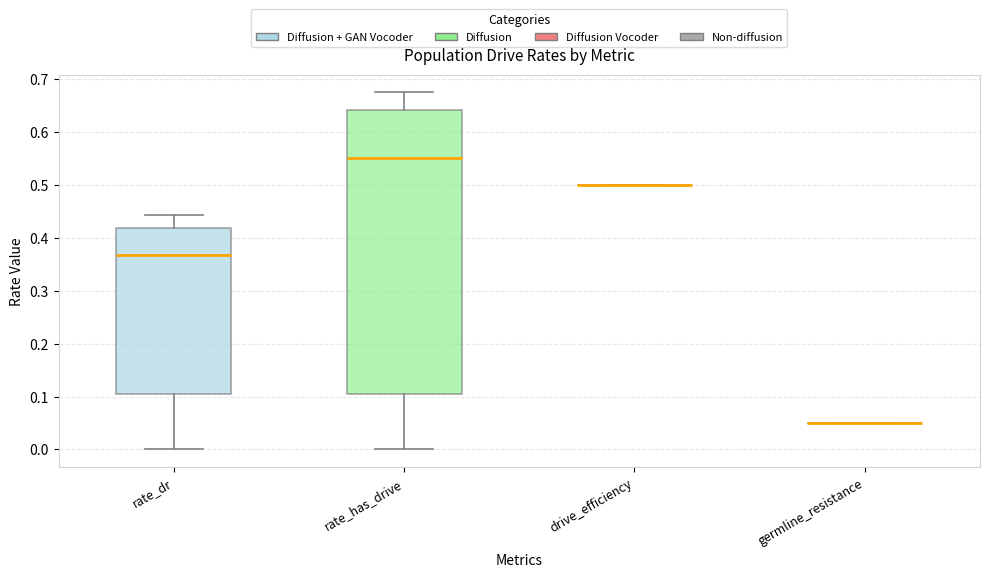

Reading left to right, read every box against the y-axis: the position of its median line, the range the box covers, and the ends of its whiskers. The values are not printed on the chart, so give them approximately, as read against the axis.

rate_dr: median 0.37, box 0.10 to 0.42, whiskers 0.00 to 0.44
rate_has_drive: median 0.55, box 0.10 to 0.64, whiskers 0.00 to 0.67
drive_efficiency: box collapsed to a line at 0.50, whiskers 0.50 to 0.50
germline_resistance: box collapsed to a line at 0.05, whiskers 0.05 to 0.05